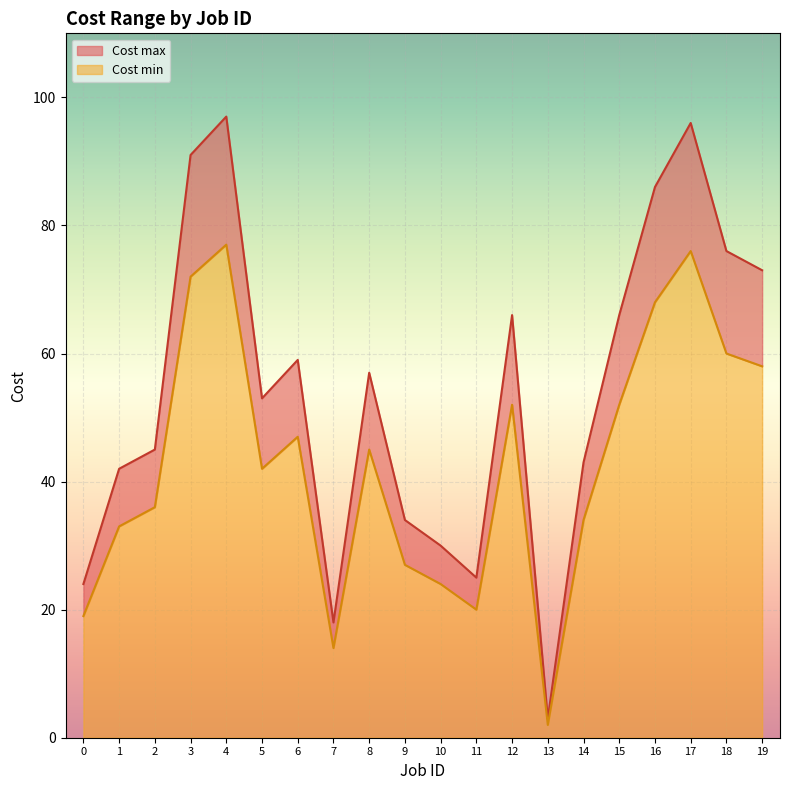

True or false: Cost min and Cost max cross at least once.

False